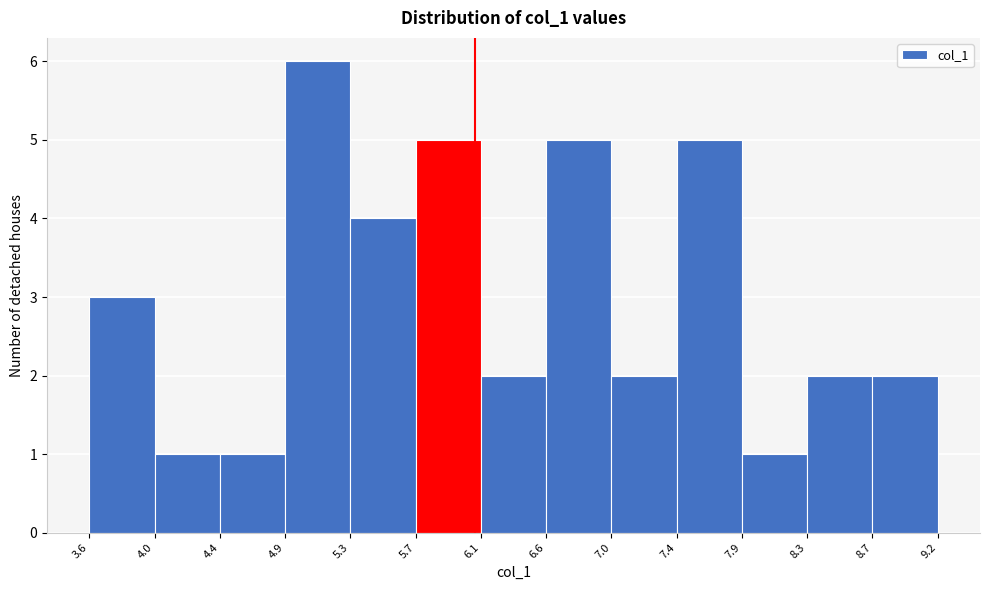

Reading left to right, transcribe this chart: for each bar, give the range it covers on the x-axis and its height. The values are not printed on the chart, so give them approximately, as read against the axis.

3.6 to 4.0: 3
4.0 to 4.4: 1
4.4 to 4.9: 1
4.9 to 5.3: 6
5.3 to 5.7: 4
5.7 to 6.1: 5
6.1 to 6.6: 2
6.6 to 7.0: 5
7.0 to 7.4: 2
7.4 to 7.9: 5
7.9 to 8.3: 1
8.3 to 8.7: 2
8.7 to 9.2: 2